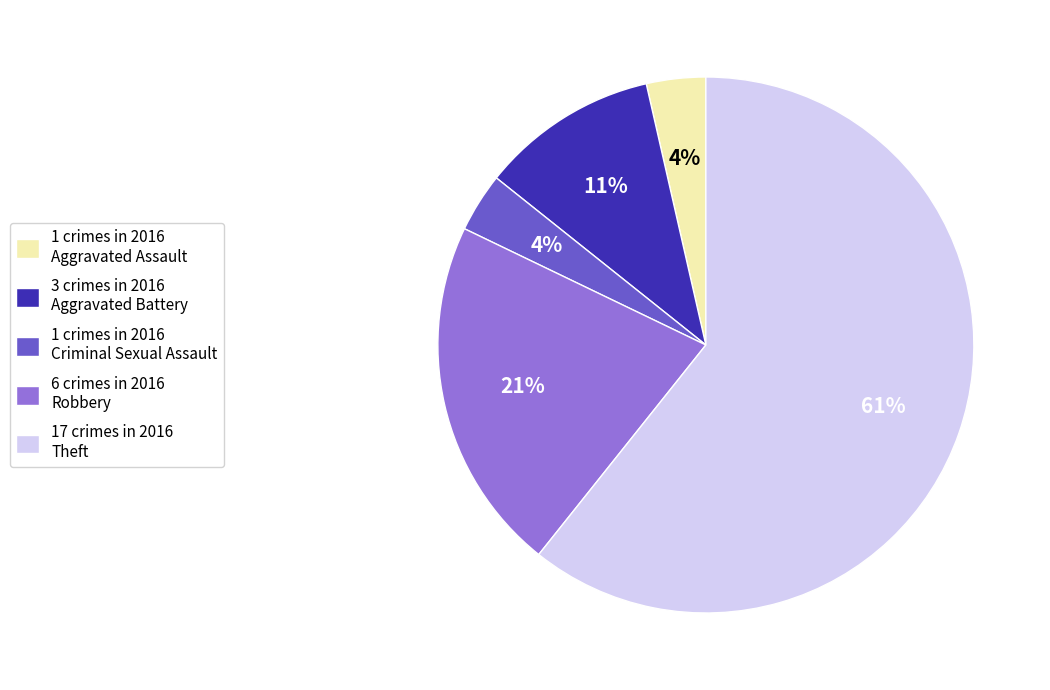

What percentage is the 1 crimes in 2016 Criminal Sexual Assault slice, to the nearest percent?

4%